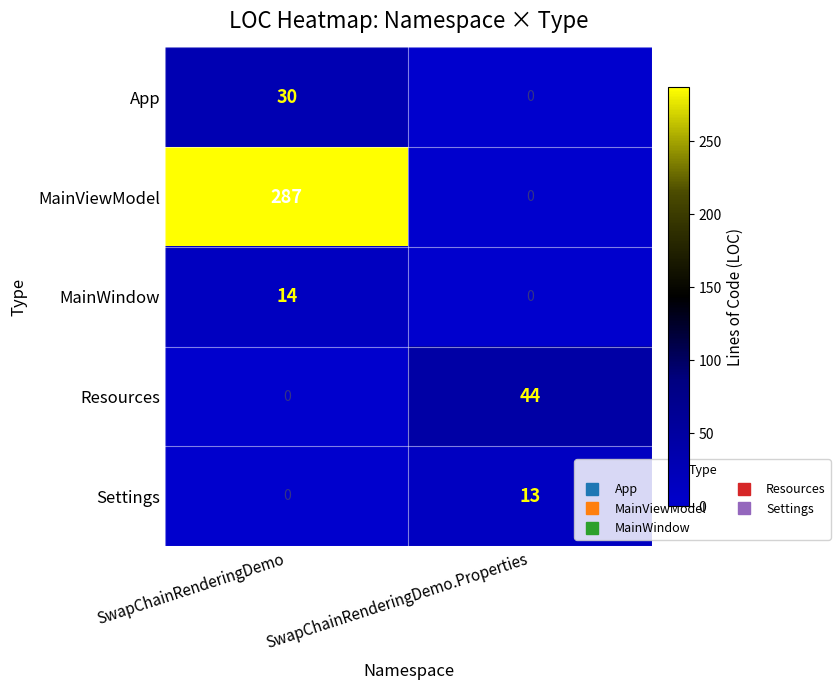

The MainWindow series shows 19 at SwapChainRenderingDemo. True or false?

False